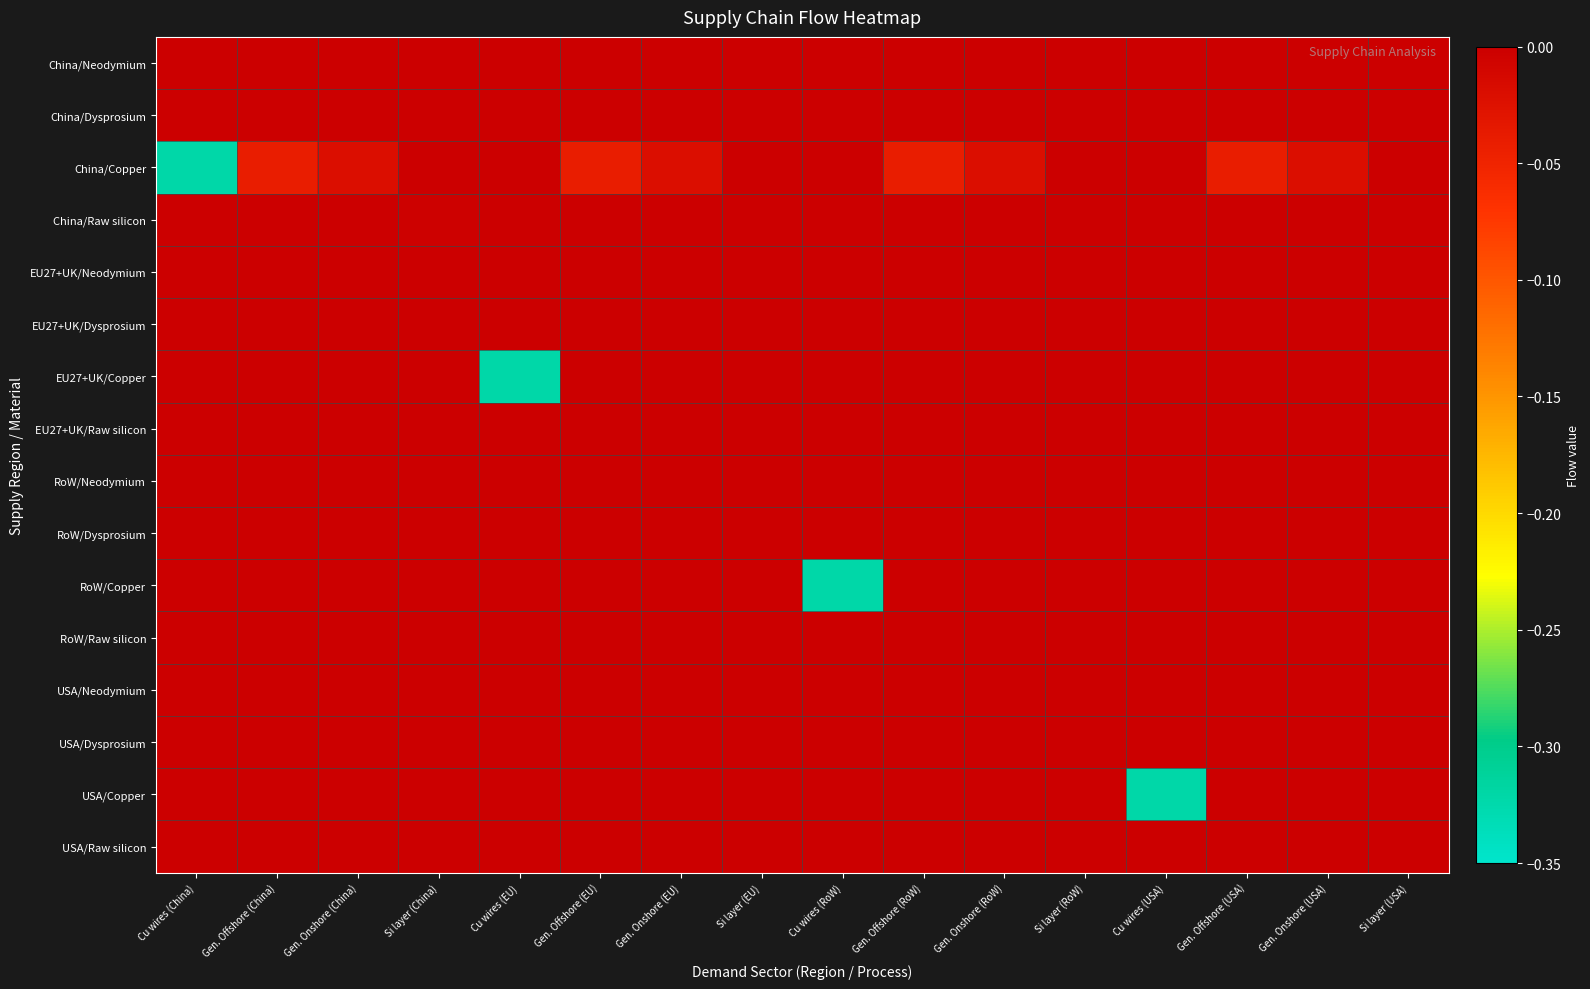

Reading right to left, transcribe all the data shown in this chart.

China/Neodymium: Si layer (USA)=0.0	Gen. Onshore (USA)=0.0	Gen. Offshore (USA)=-0.0	Cu wires (USA)=0.0	Si layer (RoW)=0.0	Gen. Onshore (RoW)=0.0	Gen. Offshore (RoW)=-0.0	Cu wires (RoW)=0.0	Si layer (EU)=0.0	Gen. Onshore (EU)=0.0	Gen. Offshore (EU)=-0.0	Cu wires (EU)=0.0	Si layer (China)=0.0	Gen. Onshore (China)=0.0	Gen. Offshore (China)=-0.0	Cu wires (China)=0.0
China/Dysprosium: Si layer (USA)=0.0	Gen. Onshore (USA)=0.0	Gen. Offshore (USA)=0.0	Cu wires (USA)=0.0	Si layer (RoW)=0.0	Gen. Onshore (RoW)=0.0	Gen. Offshore (RoW)=0.0	Cu wires (RoW)=0.0	Si layer (EU)=0.0	Gen. Onshore (EU)=0.0	Gen. Offshore (EU)=0.0	Cu wires (EU)=0.0	Si layer (China)=0.0	Gen. Onshore (China)=0.0	Gen. Offshore (China)=0.0	Cu wires (China)=0.0
China/Copper: Si layer (USA)=0.0	Gen. Onshore (USA)=-0.0	Gen. Offshore (USA)=-0.0	Cu wires (USA)=0.0	Si layer (RoW)=0.0	Gen. Onshore (RoW)=-0.0	Gen. Offshore (RoW)=-0.0	Cu wires (RoW)=0.0	Si layer (EU)=0.0	Gen. Onshore (EU)=-0.0	Gen. Offshore (EU)=-0.0	Cu wires (EU)=0.0	Si layer (China)=0.0	Gen. Onshore (China)=-0.0	Gen. Offshore (China)=-0.0	Cu wires (China)=-0.3
China/Raw silicon: Si layer (USA)=-0.0	Gen. Onshore (USA)=0.0	Gen. Offshore (USA)=0.0	Cu wires (USA)=0.0	Si layer (RoW)=-0.0	Gen. Onshore (RoW)=0.0	Gen. Offshore (RoW)=0.0	Cu wires (RoW)=0.0	Si layer (EU)=-0.0	Gen. Onshore (EU)=0.0	Gen. Offshore (EU)=0.0	Cu wires (EU)=0.0	Si layer (China)=-0.0	Gen. Onshore (China)=0.0	Gen. Offshore (China)=0.0	Cu wires (China)=0.0
EU27+UK/Neodymium: Si layer (USA)=0.0	Gen. Onshore (USA)=0.0	Gen. Offshore (USA)=0.0	Cu wires (USA)=0.0	Si layer (RoW)=0.0	Gen. Onshore (RoW)=0.0	Gen. Offshore (RoW)=0.0	Cu wires (RoW)=0.0	Si layer (EU)=0.0	Gen. Onshore (EU)=0.0	Gen. Offshore (EU)=0.0	Cu wires (EU)=0.0	Si layer (China)=0.0	Gen. Onshore (China)=0.0	Gen. Offshore (China)=0.0	Cu wires (China)=0.0
EU27+UK/Dysprosium: Si layer (USA)=0.0	Gen. Onshore (USA)=0.0	Gen. Offshore (USA)=0.0	Cu wires (USA)=0.0	Si layer (RoW)=0.0	Gen. Onshore (RoW)=0.0	Gen. Offshore (RoW)=0.0	Cu wires (RoW)=0.0	Si layer (EU)=0.0	Gen. Onshore (EU)=0.0	Gen. Offshore (EU)=0.0	Cu wires (EU)=0.0	Si layer (China)=0.0	Gen. Onshore (China)=0.0	Gen. Offshore (China)=0.0	Cu wires (China)=0.0
EU27+UK/Copper: Si layer (USA)=0.0	Gen. Onshore (USA)=0.0	Gen. Offshore (USA)=0.0	Cu wires (USA)=0.0	Si layer (RoW)=0.0	Gen. Onshore (RoW)=0.0	Gen. Offshore (RoW)=0.0	Cu wires (RoW)=0.0	Si layer (EU)=0.0	Gen. Onshore (EU)=0.0	Gen. Offshore (EU)=0.0	Cu wires (EU)=-0.3	Si layer (China)=0.0	Gen. Onshore (China)=0.0	Gen. Offshore (China)=0.0	Cu wires (China)=0.0
EU27+UK/Raw silicon: Si layer (USA)=-0.0	Gen. Onshore (USA)=0.0	Gen. Offshore (USA)=0.0	Cu wires (USA)=0.0	Si layer (RoW)=-0.0	Gen. Onshore (RoW)=0.0	Gen. Offshore (RoW)=0.0	Cu wires (RoW)=0.0	Si layer (EU)=-0.0	Gen. Onshore (EU)=0.0	Gen. Offshore (EU)=0.0	Cu wires (EU)=0.0	Si layer (China)=0.0	Gen. Onshore (China)=0.0	Gen. Offshore (China)=0.0	Cu wires (China)=0.0
RoW/Neodymium: Si layer (USA)=0.0	Gen. Onshore (USA)=0.0	Gen. Offshore (USA)=0.0	Cu wires (USA)=0.0	Si layer (RoW)=0.0	Gen. Onshore (RoW)=0.0	Gen. Offshore (RoW)=0.0	Cu wires (RoW)=0.0	Si layer (EU)=0.0	Gen. Onshore (EU)=0.0	Gen. Offshore (EU)=0.0	Cu wires (EU)=0.0	Si layer (China)=0.0	Gen. Onshore (China)=0.0	Gen. Offshore (China)=0.0	Cu wires (China)=0.0
RoW/Dysprosium: Si layer (USA)=0.0	Gen. Onshore (USA)=0.0	Gen. Offshore (USA)=0.0	Cu wires (USA)=0.0	Si layer (RoW)=0.0	Gen. Onshore (RoW)=0.0	Gen. Offshore (RoW)=0.0	Cu wires (RoW)=0.0	Si layer (EU)=0.0	Gen. Onshore (EU)=0.0	Gen. Offshore (EU)=0.0	Cu wires (EU)=0.0	Si layer (China)=0.0	Gen. Onshore (China)=0.0	Gen. Offshore (China)=0.0	Cu wires (China)=0.0
RoW/Copper: Si layer (USA)=0.0	Gen. Onshore (USA)=0.0	Gen. Offshore (USA)=0.0	Cu wires (USA)=0.0	Si layer (RoW)=0.0	Gen. Onshore (RoW)=0.0	Gen. Offshore (RoW)=0.0	Cu wires (RoW)=-0.3	Si layer (EU)=0.0	Gen. Onshore (EU)=0.0	Gen. Offshore (EU)=0.0	Cu wires (EU)=0.0	Si layer (China)=0.0	Gen. Onshore (China)=0.0	Gen. Offshore (China)=0.0	Cu wires (China)=0.0
RoW/Raw silicon: Si layer (USA)=-0.0	Gen. Onshore (USA)=0.0	Gen. Offshore (USA)=0.0	Cu wires (USA)=0.0	Si layer (RoW)=-0.0	Gen. Onshore (RoW)=0.0	Gen. Offshore (RoW)=0.0	Cu wires (RoW)=0.0	Si layer (EU)=-0.0	Gen. Onshore (EU)=0.0	Gen. Offshore (EU)=0.0	Cu wires (EU)=0.0	Si layer (China)=0.0	Gen. Onshore (China)=0.0	Gen. Offshore (China)=0.0	Cu wires (China)=0.0
USA/Neodymium: Si layer (USA)=0.0	Gen. Onshore (USA)=0.0	Gen. Offshore (USA)=0.0	Cu wires (USA)=0.0	Si layer (RoW)=0.0	Gen. Onshore (RoW)=0.0	Gen. Offshore (RoW)=0.0	Cu wires (RoW)=0.0	Si layer (EU)=0.0	Gen. Onshore (EU)=0.0	Gen. Offshore (EU)=0.0	Cu wires (EU)=0.0	Si layer (China)=0.0	Gen. Onshore (China)=0.0	Gen. Offshore (China)=0.0	Cu wires (China)=0.0
USA/Dysprosium: Si layer (USA)=0.0	Gen. Onshore (USA)=0.0	Gen. Offshore (USA)=0.0	Cu wires (USA)=0.0	Si layer (RoW)=0.0	Gen. Onshore (RoW)=0.0	Gen. Offshore (RoW)=0.0	Cu wires (RoW)=0.0	Si layer (EU)=0.0	Gen. Onshore (EU)=0.0	Gen. Offshore (EU)=0.0	Cu wires (EU)=0.0	Si layer (China)=0.0	Gen. Onshore (China)=0.0	Gen. Offshore (China)=0.0	Cu wires (China)=0.0
USA/Copper: Si layer (USA)=0.0	Gen. Onshore (USA)=0.0	Gen. Offshore (USA)=0.0	Cu wires (USA)=-0.3	Si layer (RoW)=0.0	Gen. Onshore (RoW)=0.0	Gen. Offshore (RoW)=0.0	Cu wires (RoW)=0.0	Si layer (EU)=0.0	Gen. Onshore (EU)=0.0	Gen. Offshore (EU)=0.0	Cu wires (EU)=0.0	Si layer (China)=0.0	Gen. Onshore (China)=0.0	Gen. Offshore (China)=0.0	Cu wires (China)=0.0
USA/Raw silicon: Si layer (USA)=-0.0	Gen. Onshore (USA)=0.0	Gen. Offshore (USA)=0.0	Cu wires (USA)=0.0	Si layer (RoW)=-0.0	Gen. Onshore (RoW)=0.0	Gen. Offshore (RoW)=0.0	Cu wires (RoW)=0.0	Si layer (EU)=-0.0	Gen. Onshore (EU)=0.0	Gen. Offshore (EU)=0.0	Cu wires (EU)=0.0	Si layer (China)=0.0	Gen. Onshore (China)=0.0	Gen. Offshore (China)=0.0	Cu wires (China)=0.0